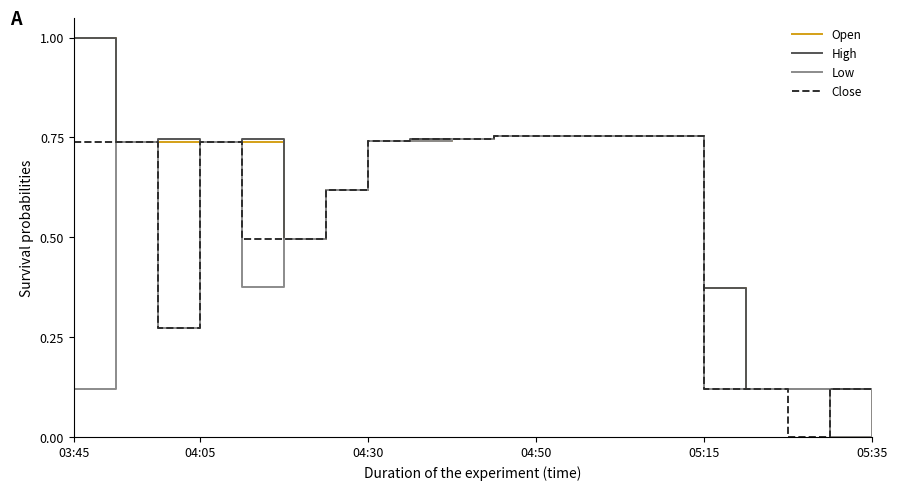

How many lines are shown in the chart?

4